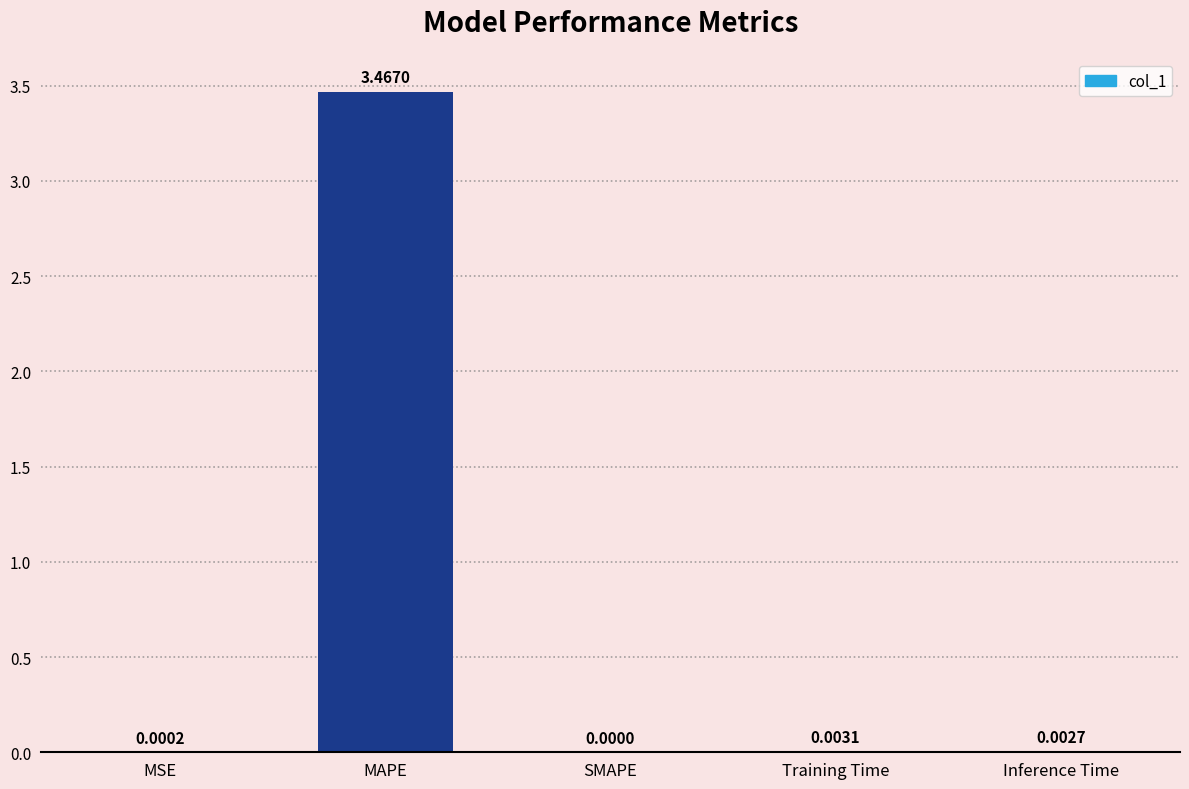

Which category has the highest value across all series?

MAPE